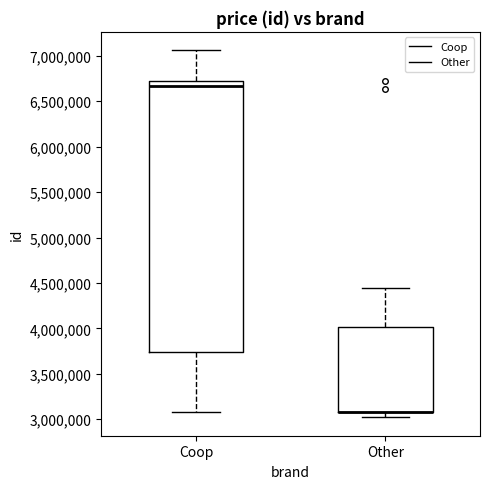

Where does the median line of the box for Coop sit on the y-axis? The values are not printed on the chart, so give them approximately, as read against the axis.

6650000